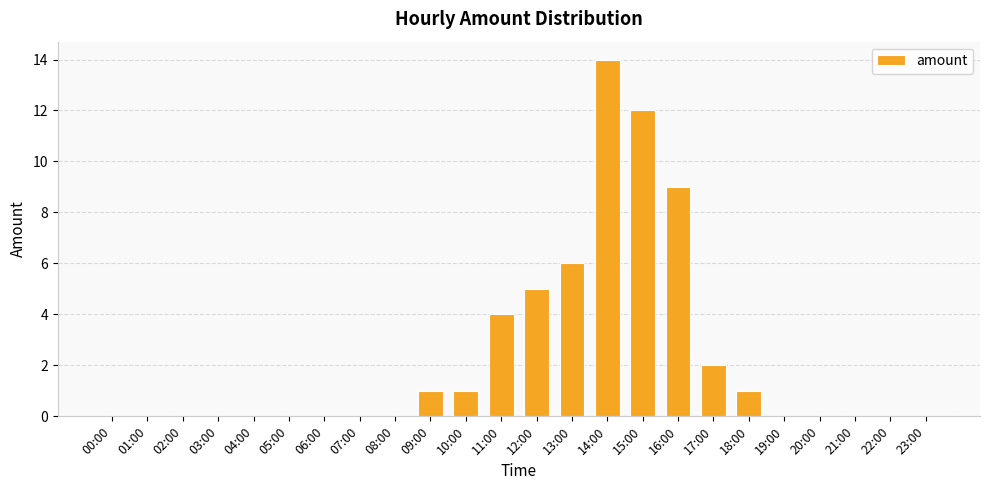

Read the value at 14:00.

14